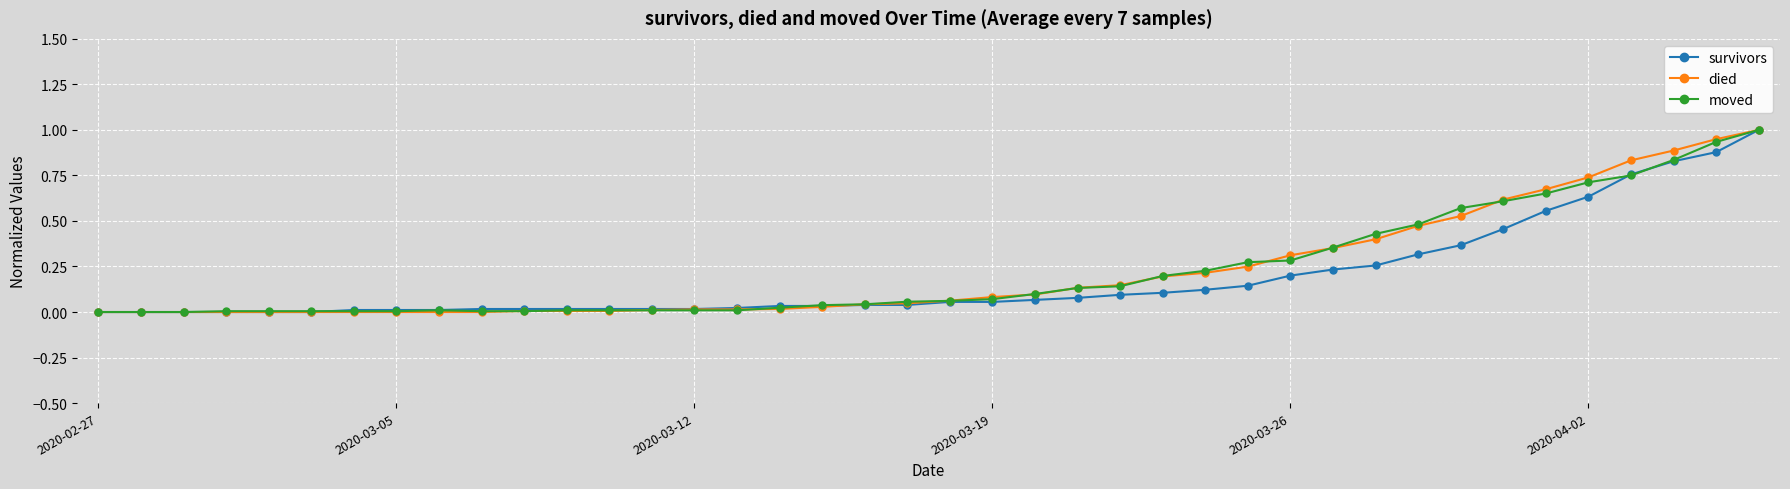

What is the greatest value displayed?

1.0